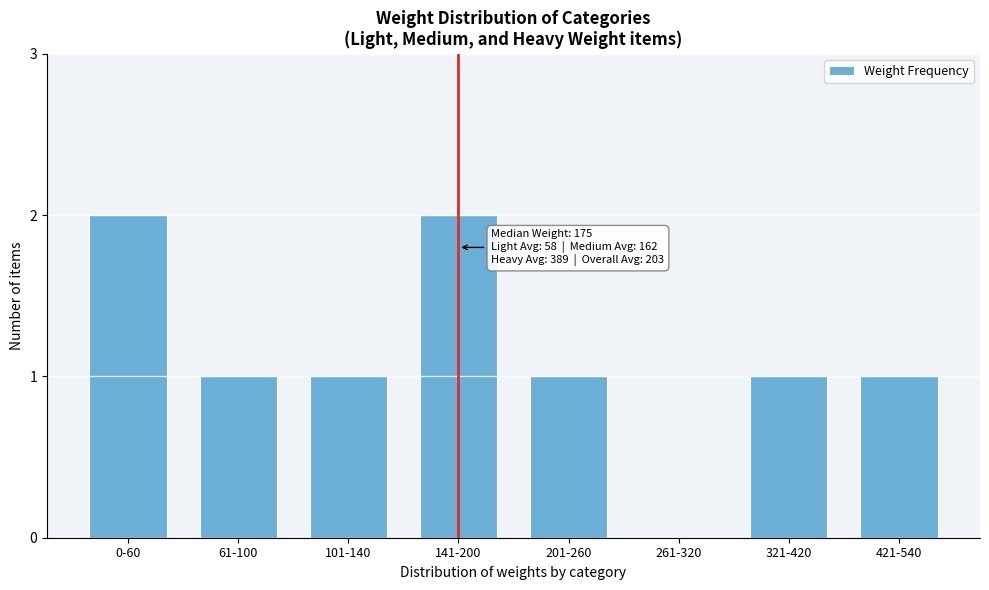

Reading right to left, what are all the values shown in this chart?

421-540=1	321-420=1	261-320=0	201-260=1	141-200=2	101-140=1	61-100=1	0-60=2